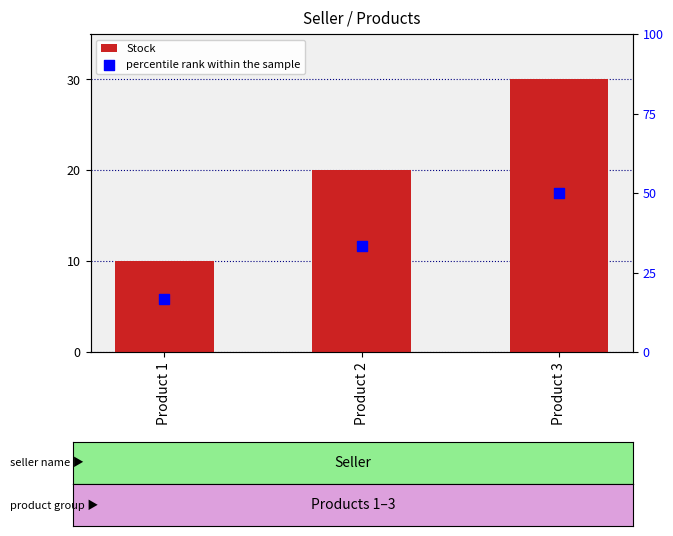

What are all the series names shown in the legend?

Stock, percentile rank within the sample